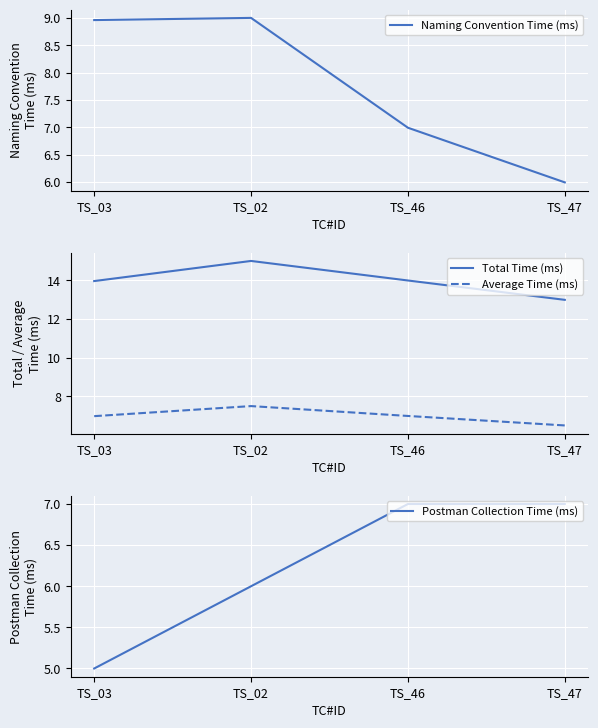

Which category has the lowest value in the Total Time (ms) series?

TS_47